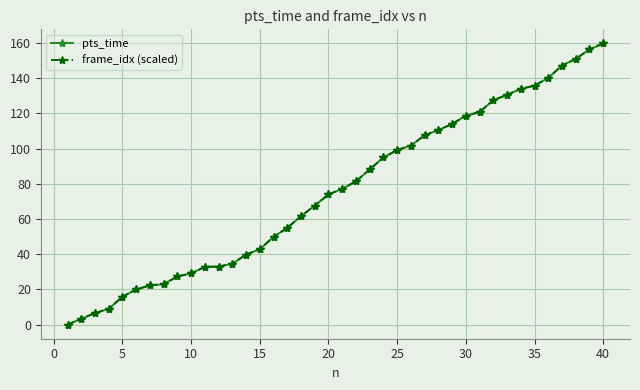

What is the value of the pts_time point at the 28th from the left?

110.6